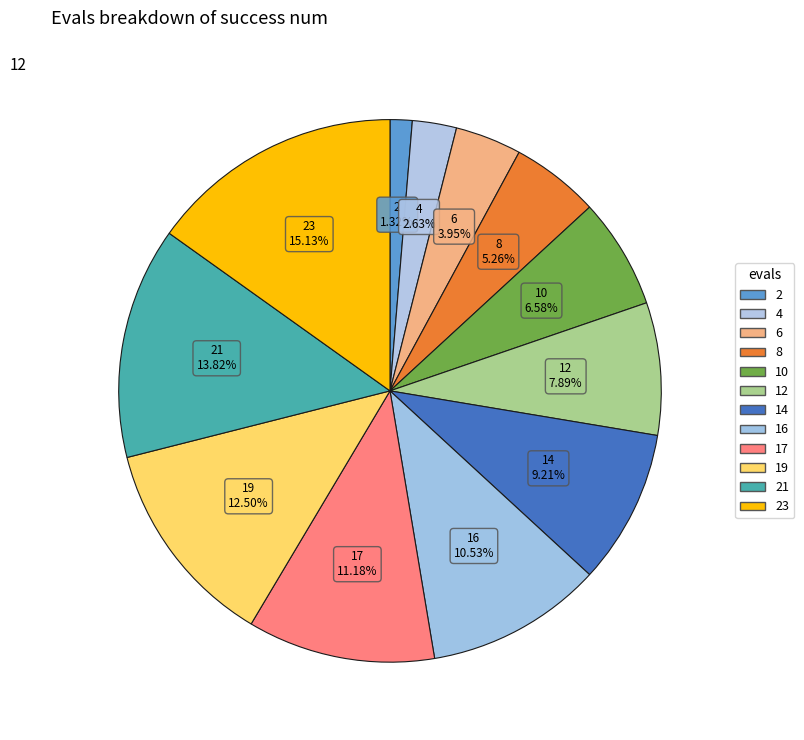

Count the number of slices in the pie.

12